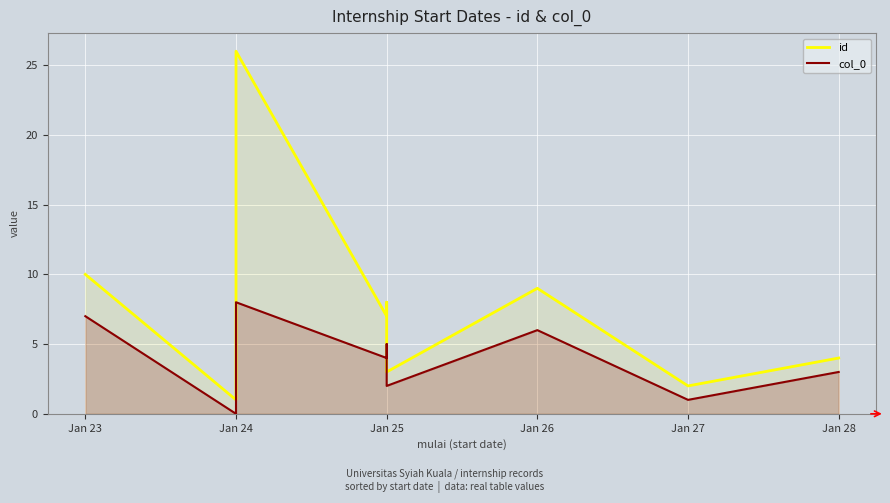

True or false: col_0 and id intersect in this chart.

False